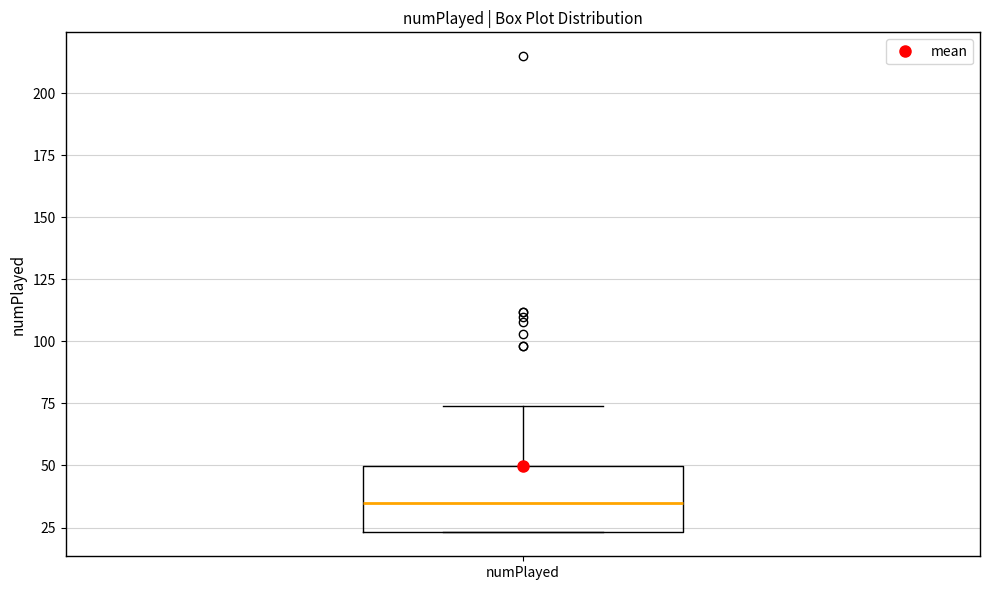

Transcribe this box plot: give where the median line is, the range the box spans, and where the two whiskers end, as read against the y-axis. The values are not printed on the chart, so give them approximately, as read against the axis.

median 35, box 25 to 50, whiskers 25 to 75